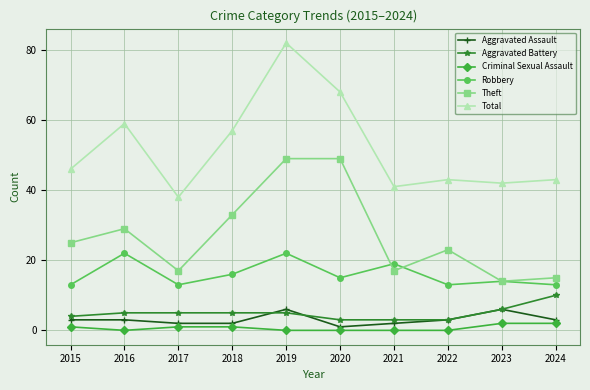

Rank the series by their maximum value, from highest to lowest.

Total, Theft, Robbery, Aggravated Battery, Aggravated Assault, Criminal Sexual Assault